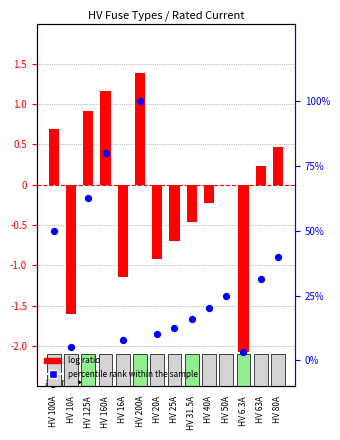

Which series contains the highest Y value?

log ratio